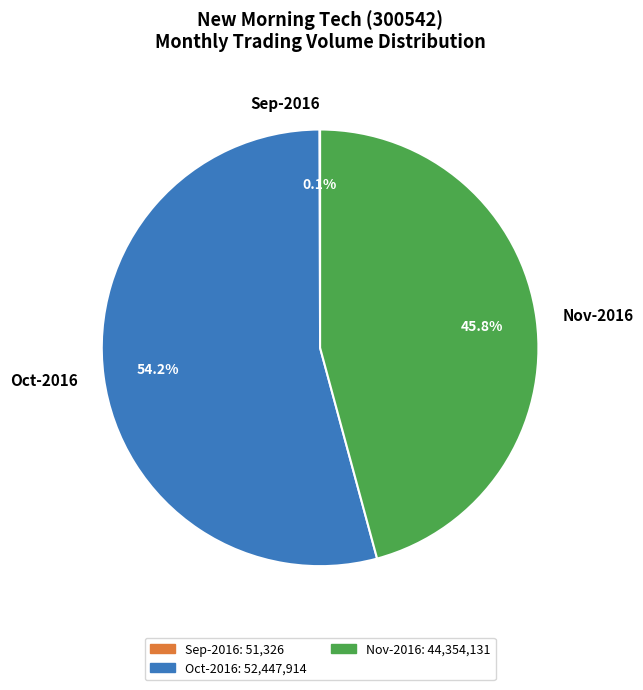

What portion of the pie excludes Nov-2016?

54.2%